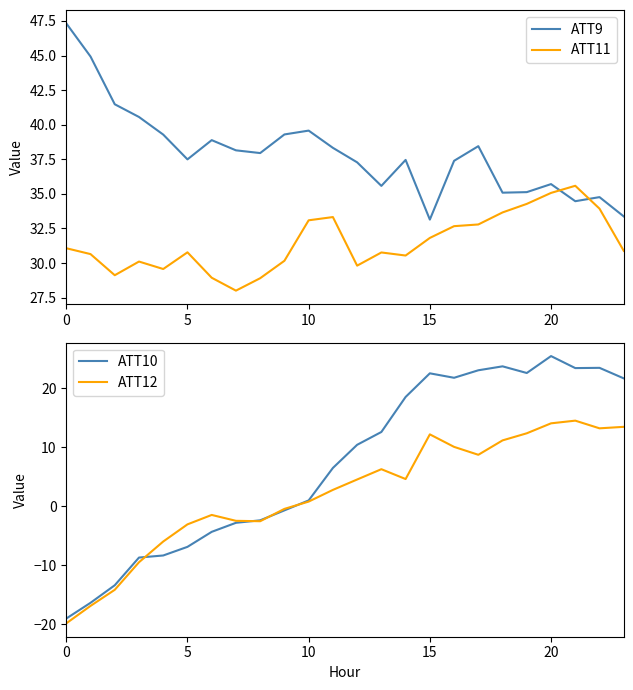

True or false: ATT11 has a value of 6.5 at 12.

False